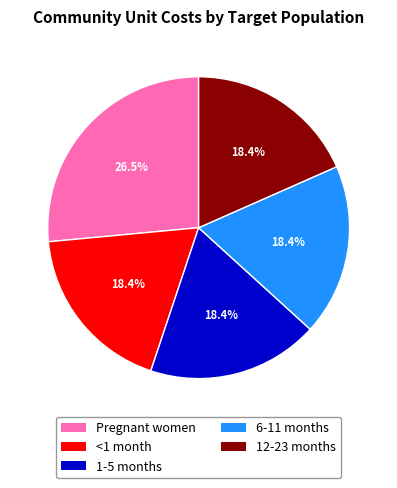

Approximately how many times larger is the value at 1-5 months compared to 12-23 months?

1.0